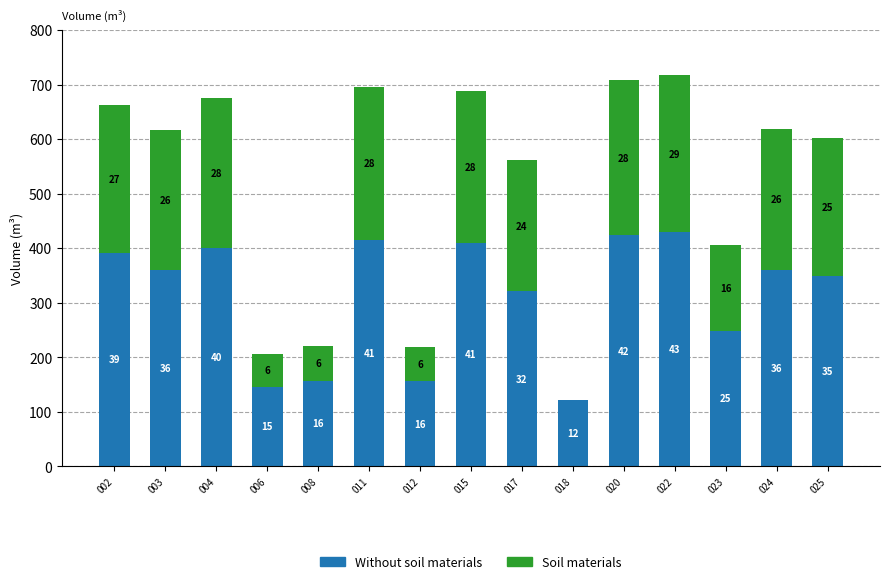

What are all the series names shown in the legend?

Without soil materials, Soil materials